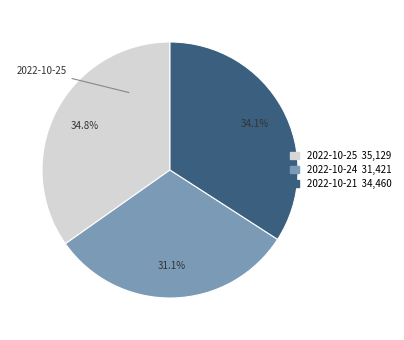

What percentage do 2022-10-24 and 2022-10-21 together represent?

65.2%